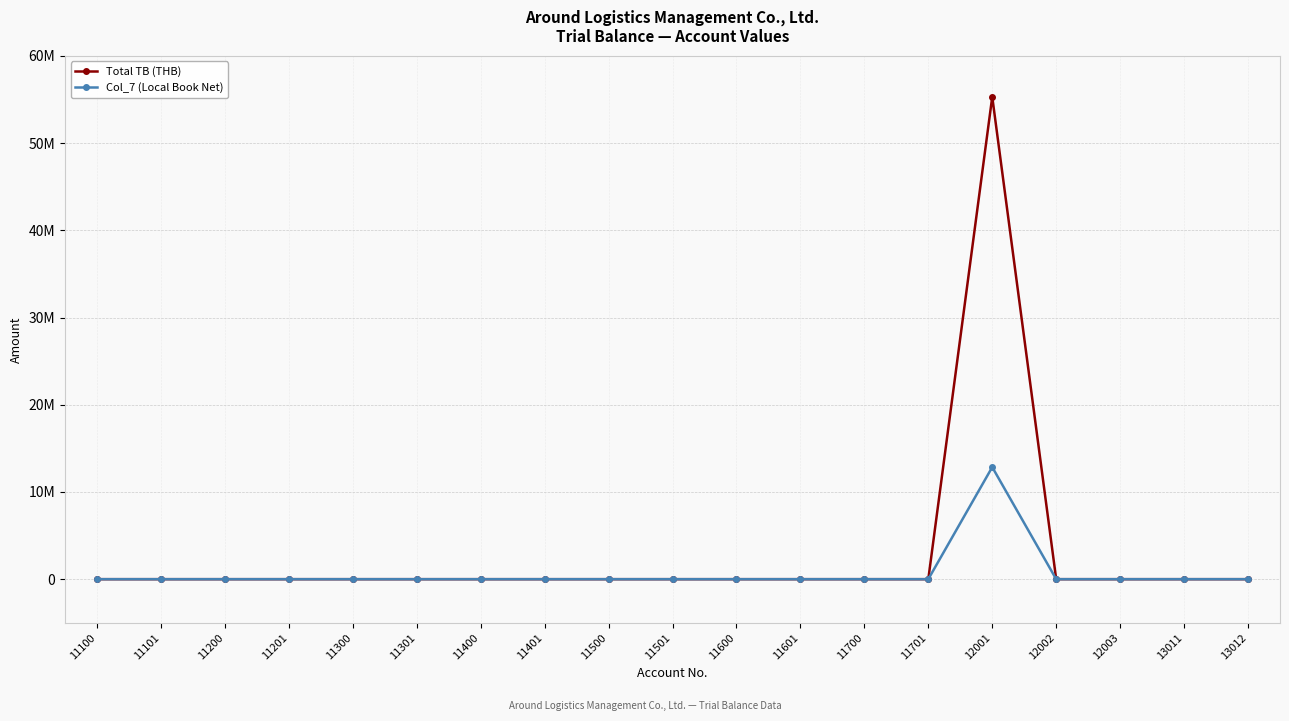

Reading left to right, extract all data points from this chart.

Total TB (THB): 0.0	0.0	0.0	0.0	0.0	0.0	0.0	0.0	0.0	0.0	0.0	0.0	0.0	0.0	55298542.1	0.0	0.0	0.0	0.0
Col_7 (Local Book Net): 0.0	0.0	0.0	0.0	0.0	0.0	0.0	0.0	0.0	0.0	0.0	0.0	0.0	0.0	12848472.8	0.0	0.0	0.0	0.0